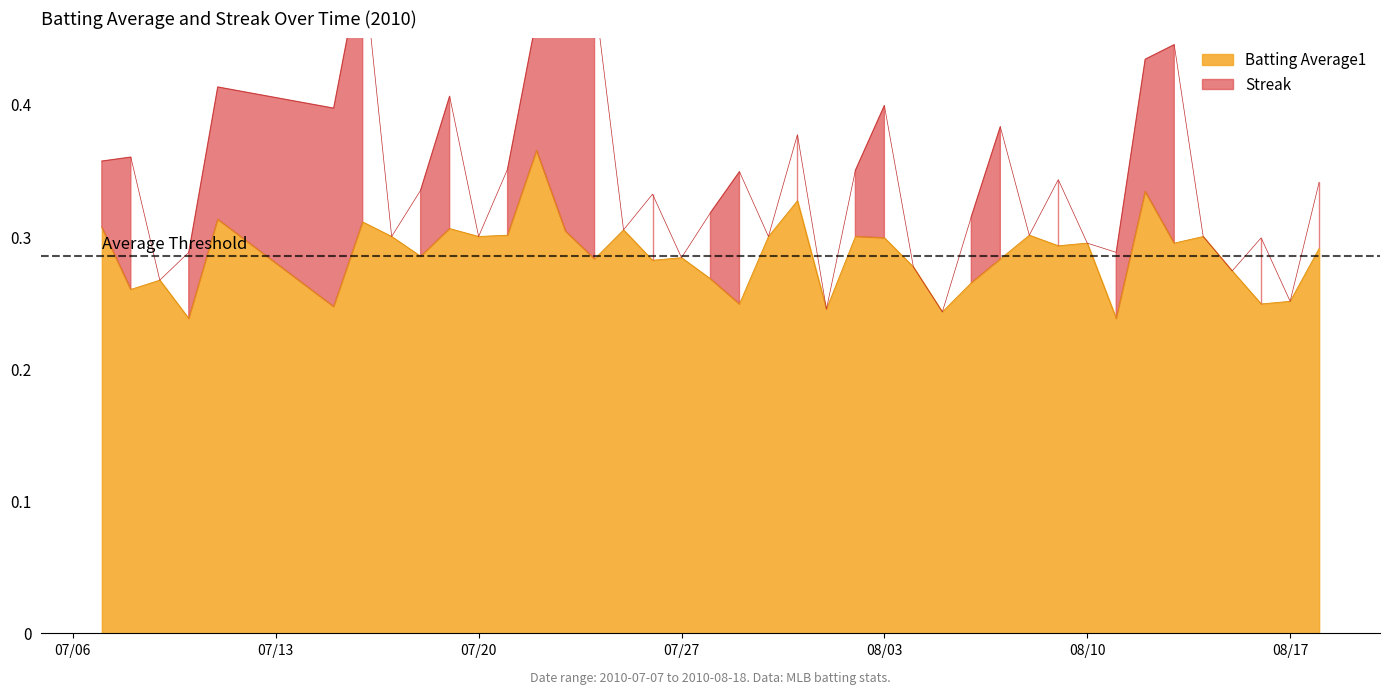

Reading left to right, extract all data points from this chart.

0.3	0.3	0.3	0.2	0.3	0.2	0.3	0.3	0.3	0.3	0.3	0.3	0.4	0.3	0.3	0.3	0.3	0.3	0.3	0.2	0.3	0.3	0.2	0.3	0.3	0.3	0.2	0.3	0.3	0.3	0.3	0.3	0.2	0.3	0.3	0.3	0.3	0.2	0.3	0.3